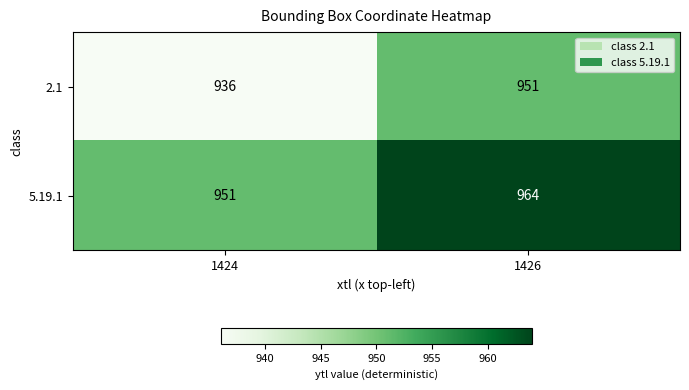

The 5.19.1 series shows 1657 at 1424. True or false?

False